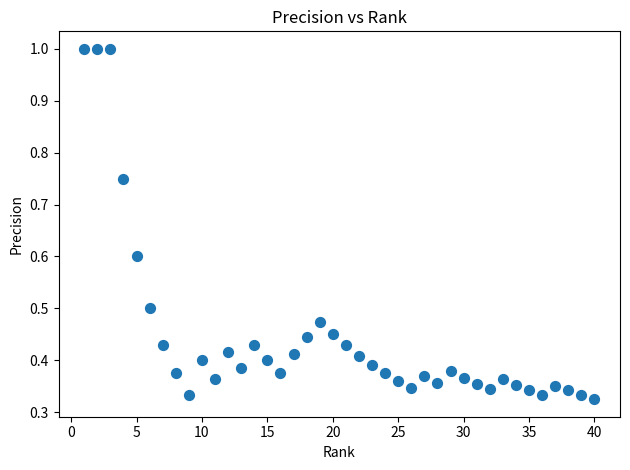

What is the range of X values (max minus min)?

39.0